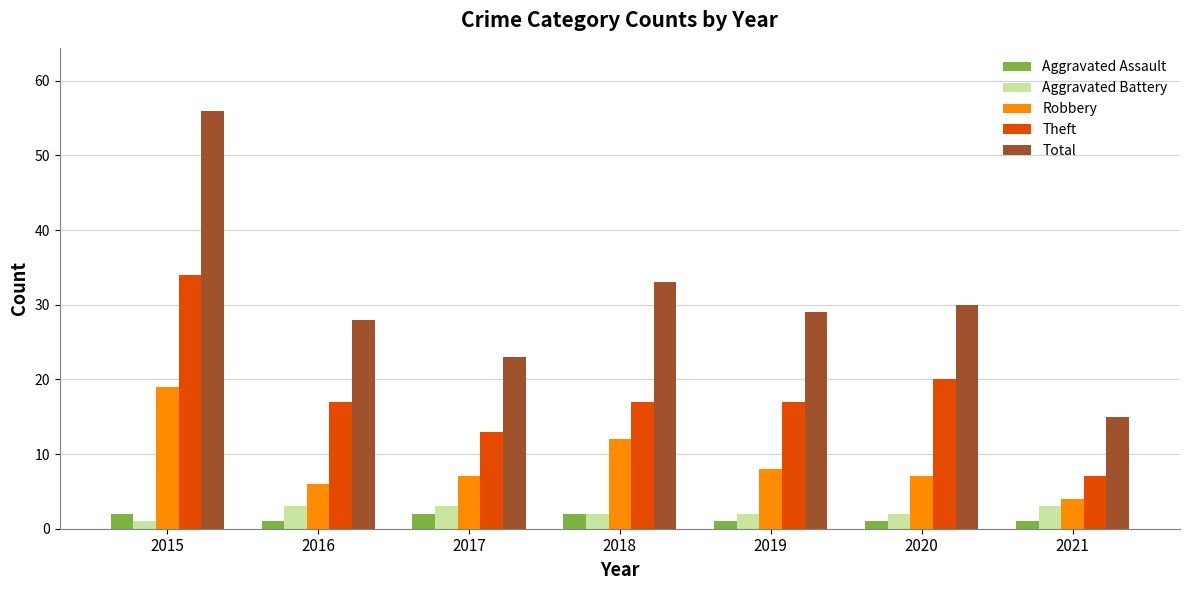

Is the value of Theft at 2021 greater than the value of Aggravated Battery at 2017?

Yes